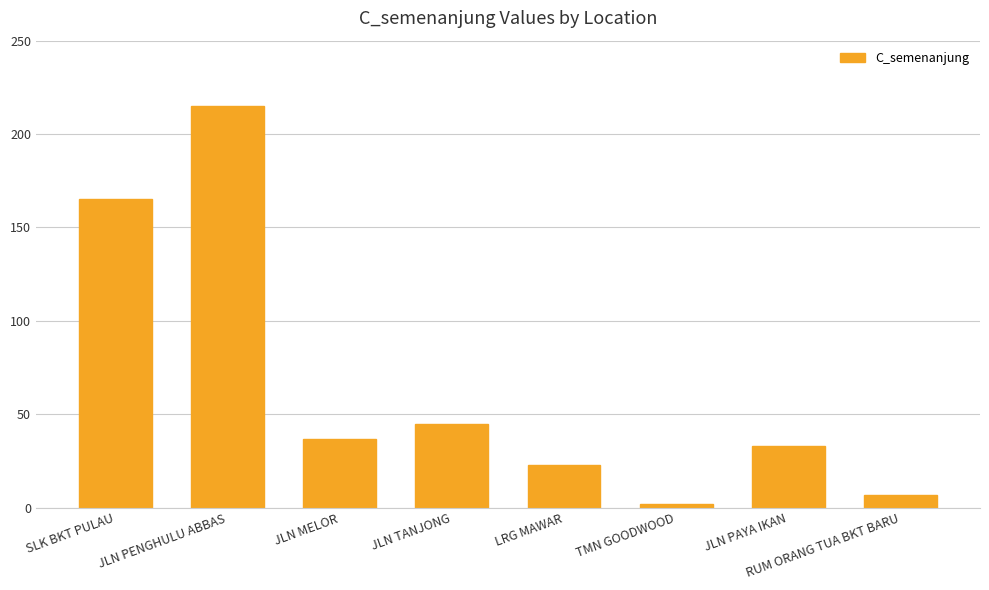

What is the difference between the values at SLK BKT PULAU and JLN PAYA IKAN?

132